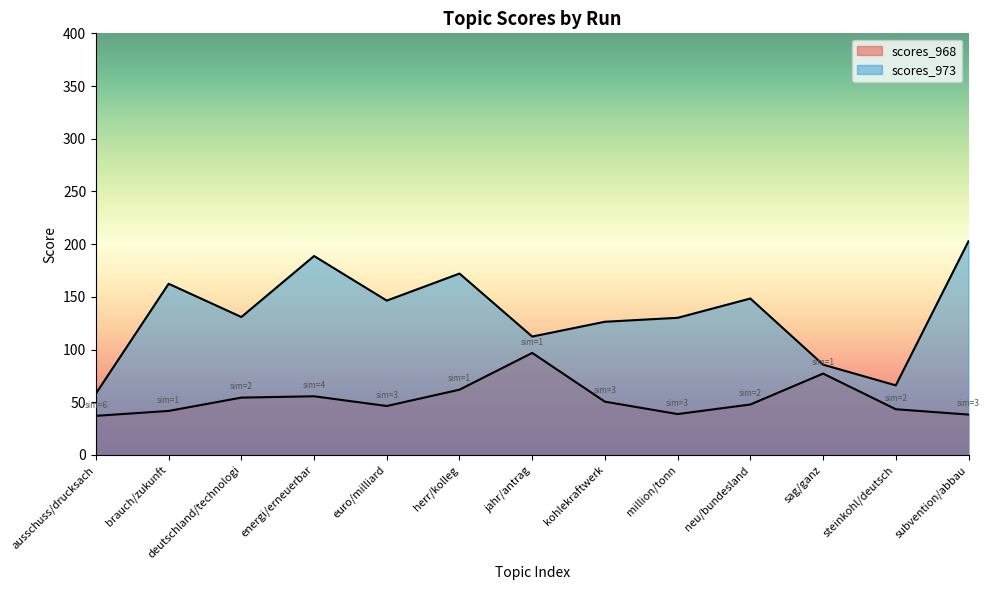

True or false: scores_973 and scores_968 cross at least once.

False